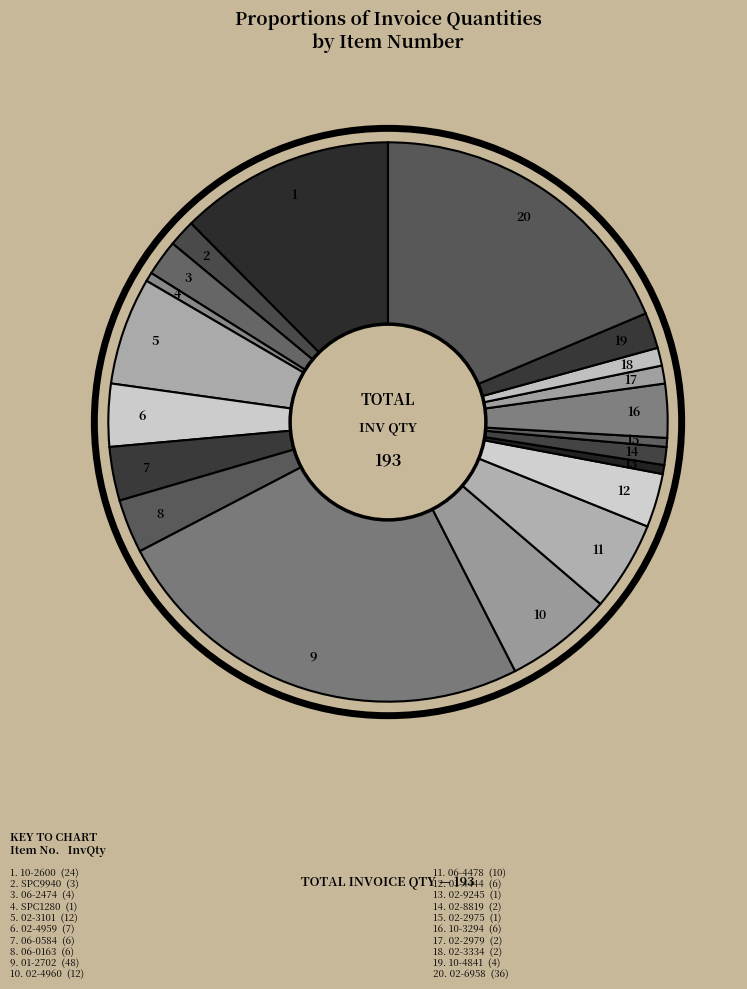

Count the number of slices in the pie.

20